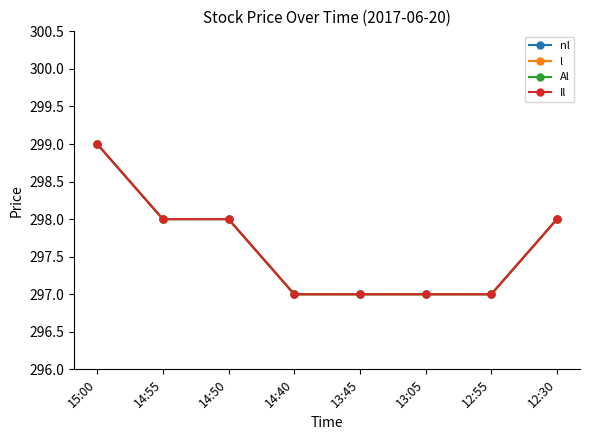

Does the chart have visible grid lines?

No